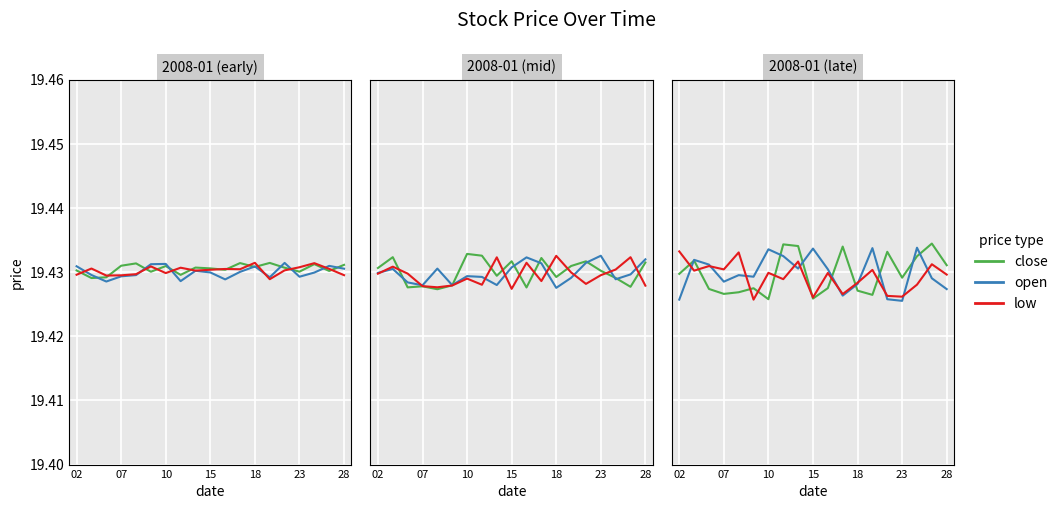

Which has a higher value, 7 or 17?

17